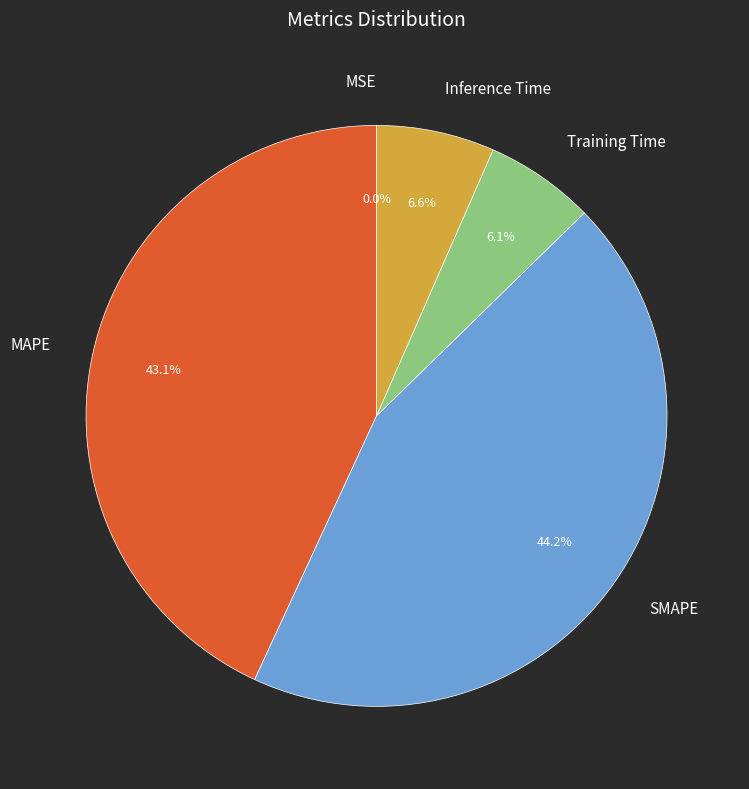

Is it true that SMAPE is 44% of the pie?

True